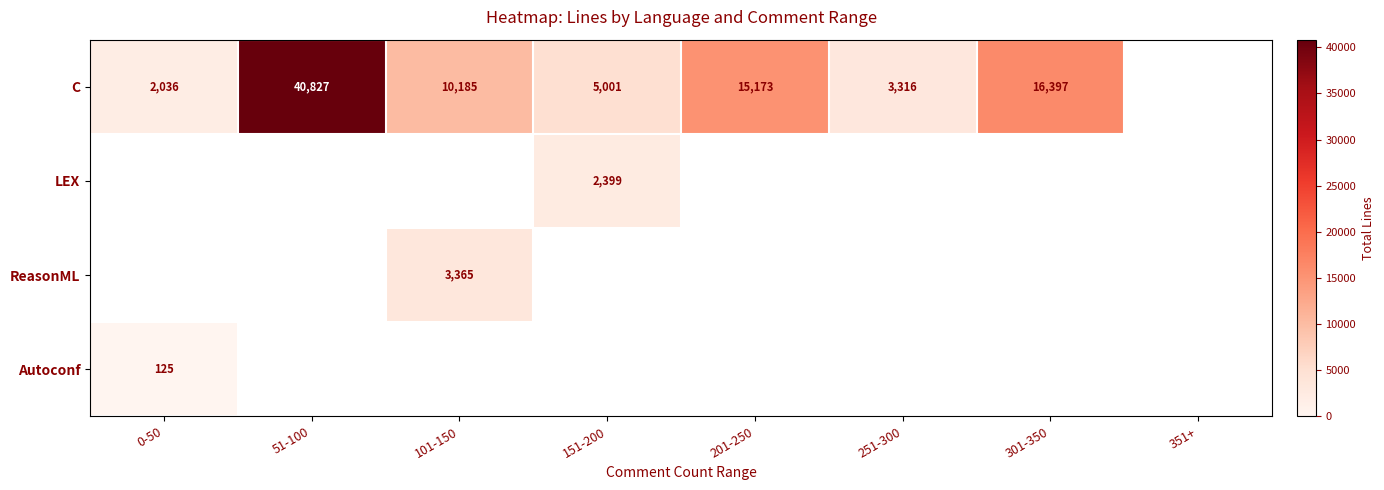

True or false: Autoconf has a value of 177 at 0-50.

False